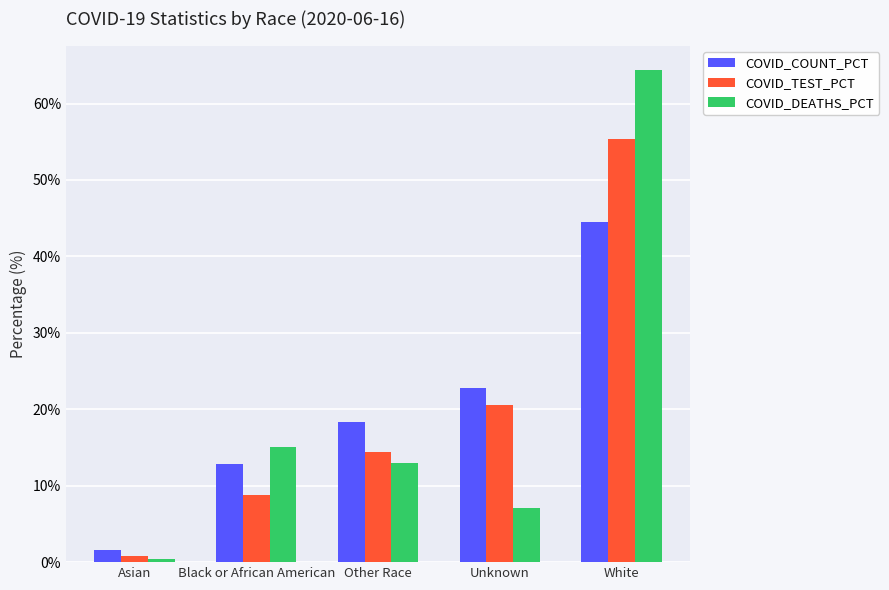

What is the maximum value shown in the chart?

64.4